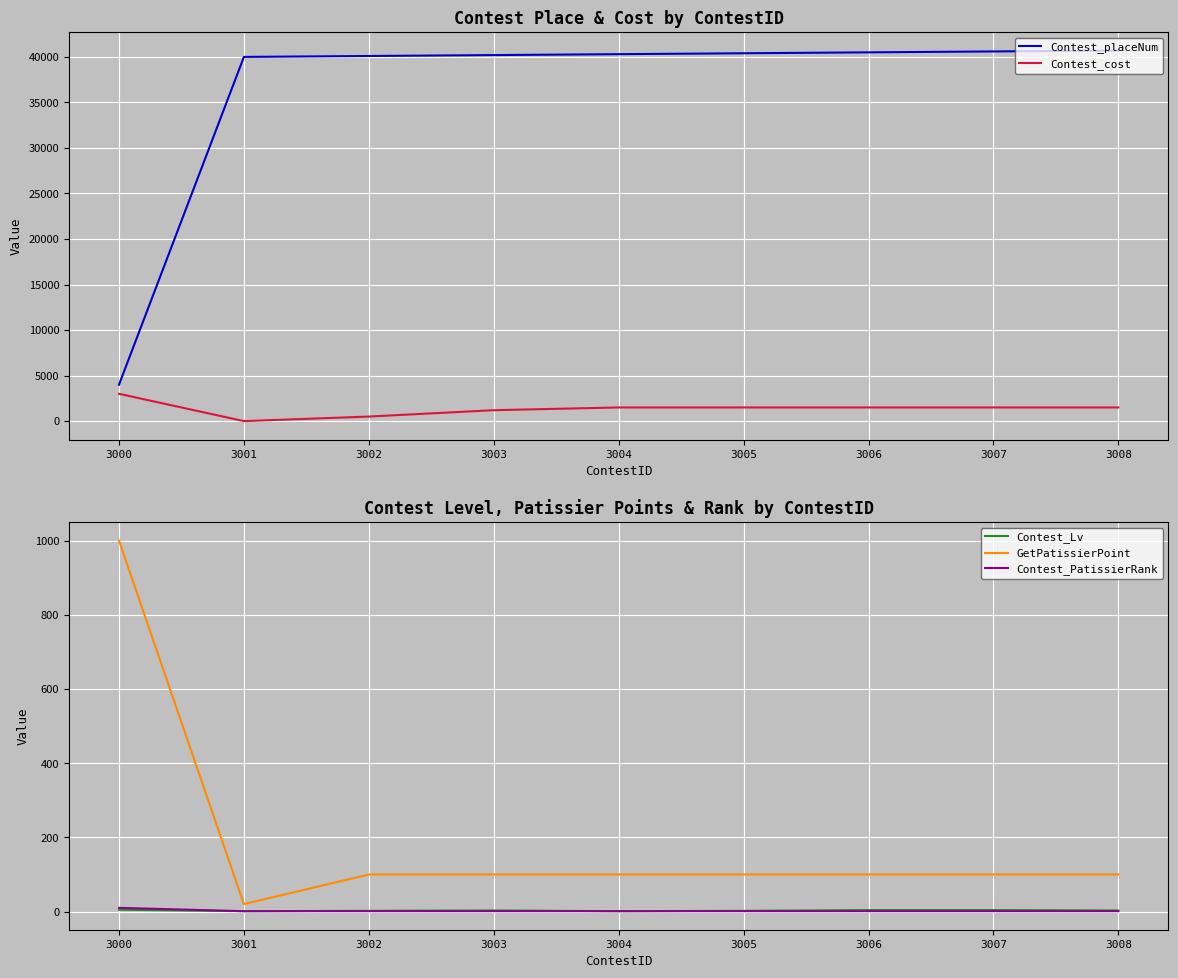

What is the difference between the Contest_Lv values at 3008 and 3006?

1